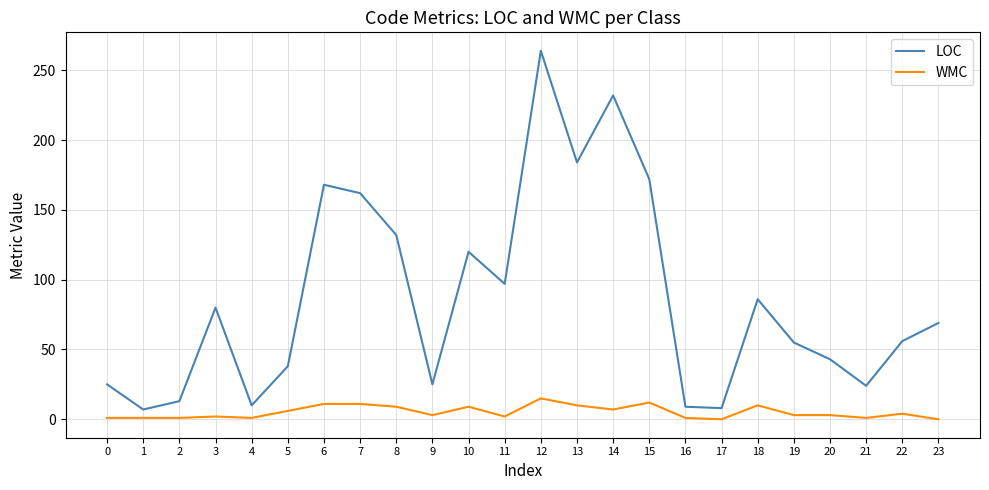

The value of WMC at 15 is 12. True or false?

True